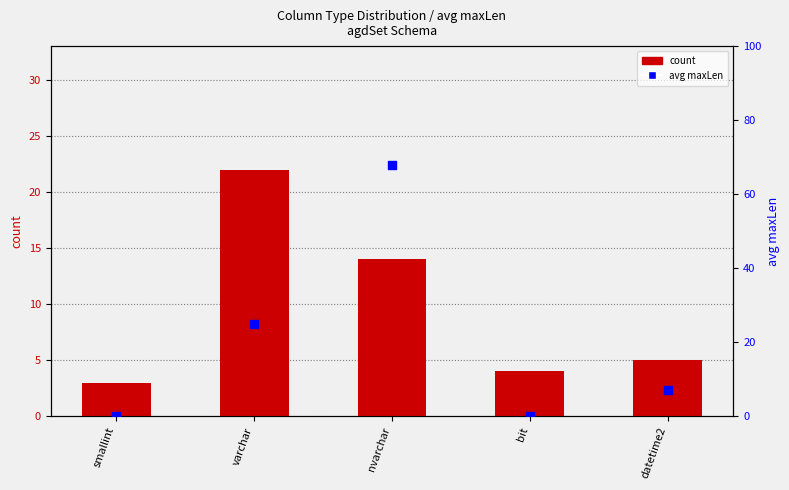

What are all the series names shown in the legend?

count, avg maxLen